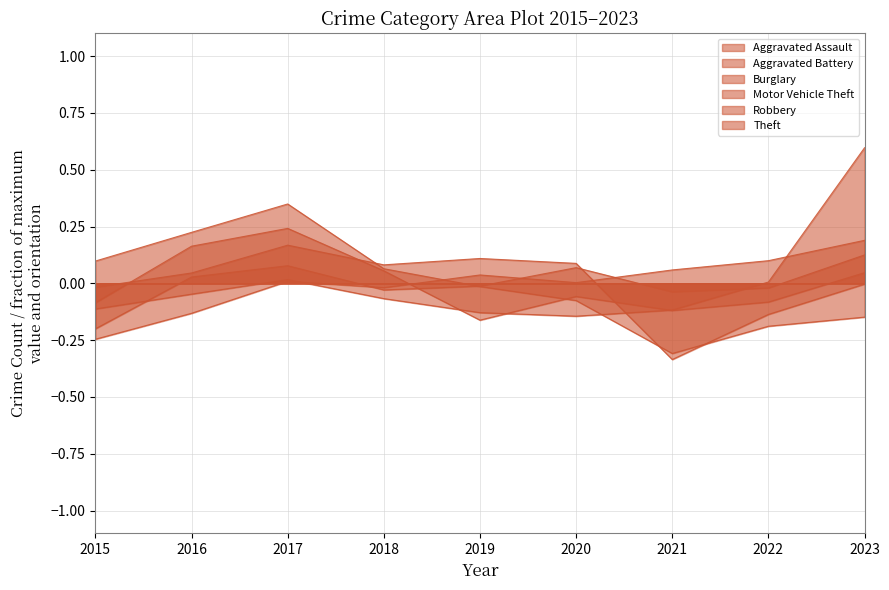

How many data points in Aggravated Battery are less than 0?

5